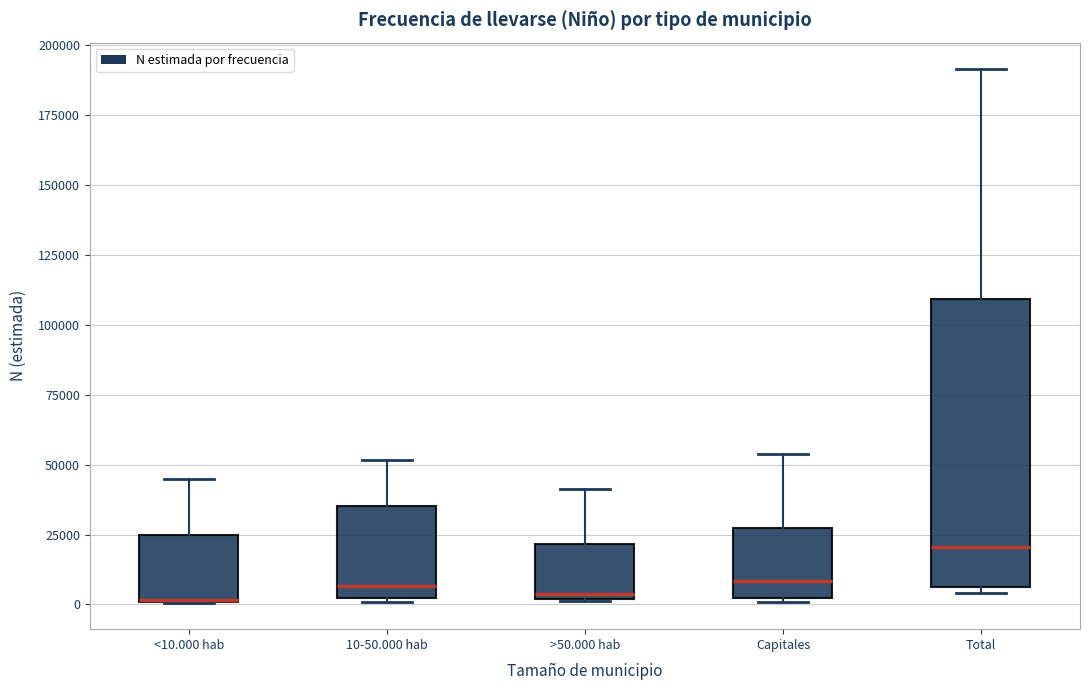

Where is the upper edge of the box for Total on the y-axis? The values are not printed on the chart, so give them approximately, as read against the axis.

110000